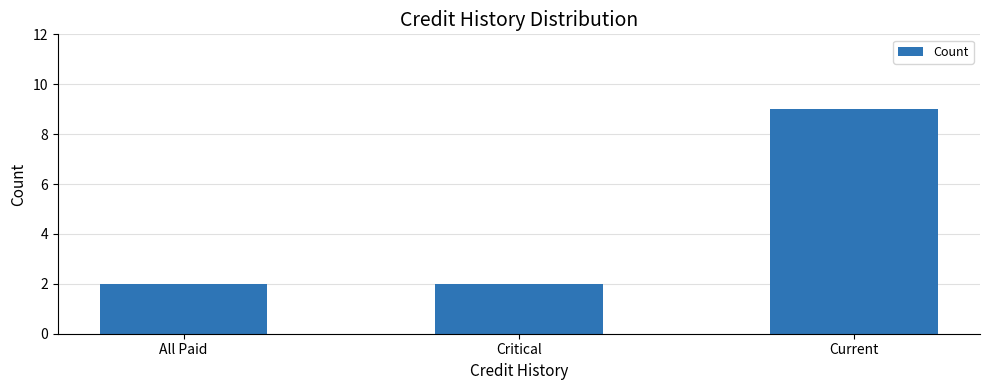

Is it true that the value at Current is 9?

True